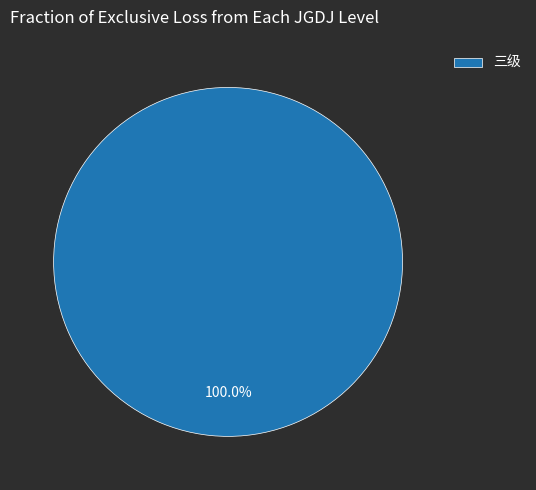

Rank the categories by value from highest to lowest.

三级